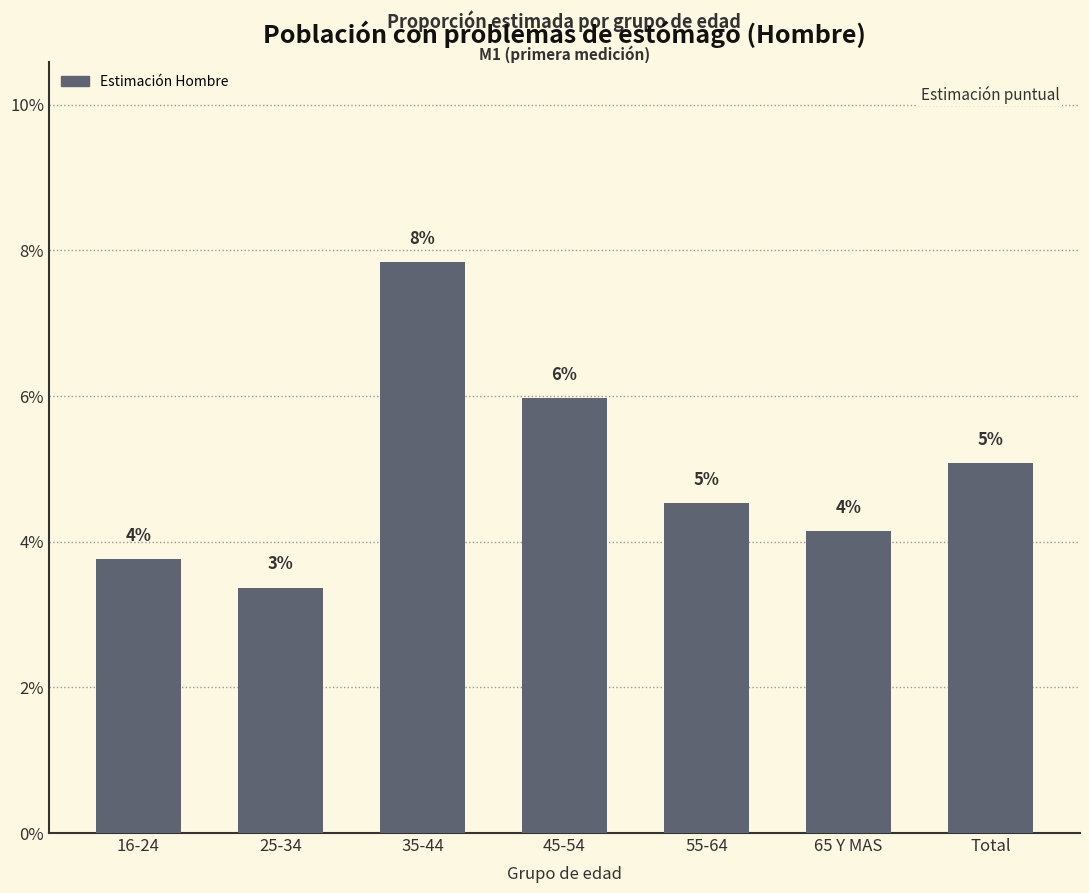

Are the bars horizontal?

No